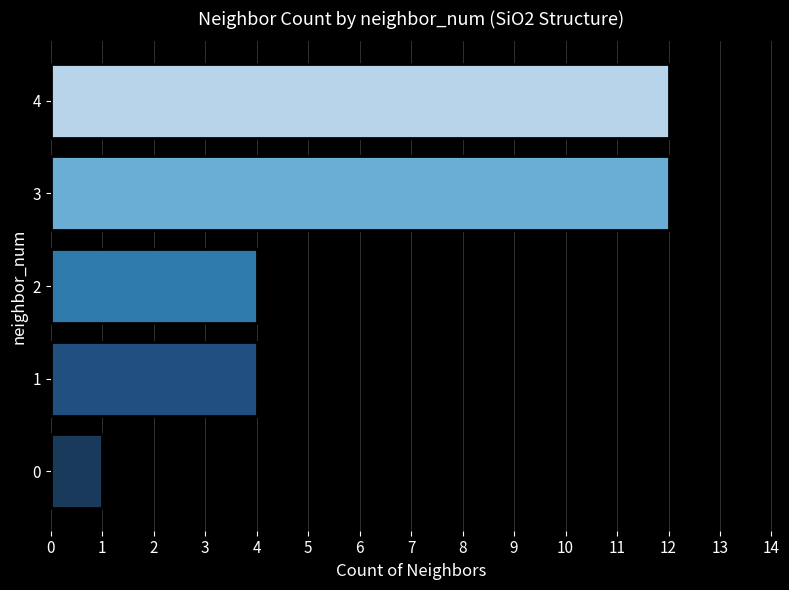

What is the difference between the second highest and minimum values?

11